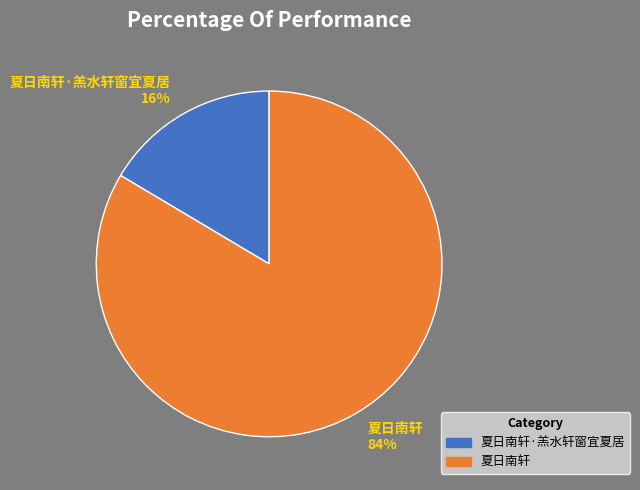

Is it true that 夏日南轩·羔水轩窗宜夏居 16% is 16% of the pie?

True